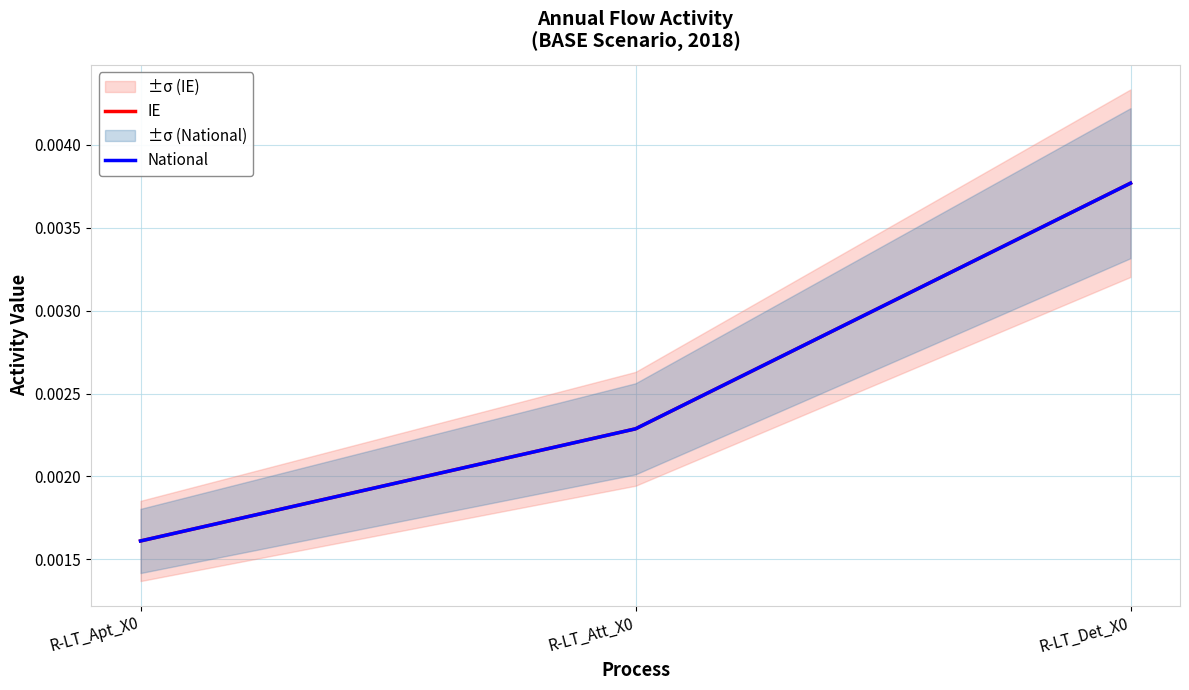

The National series shows 0.0 at R-LT_Apt_X0. True or false?

True